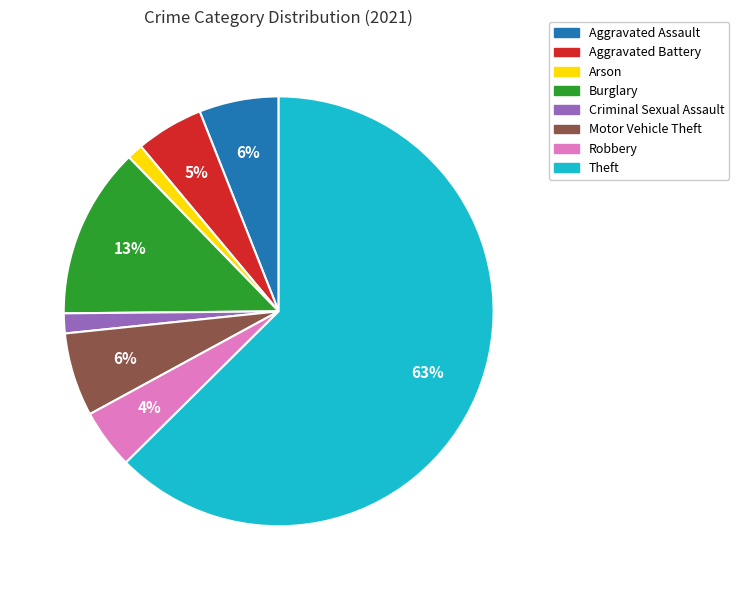

To the nearest percent, what is the difference between the Arson and Aggravated Battery slice percentages?

4%